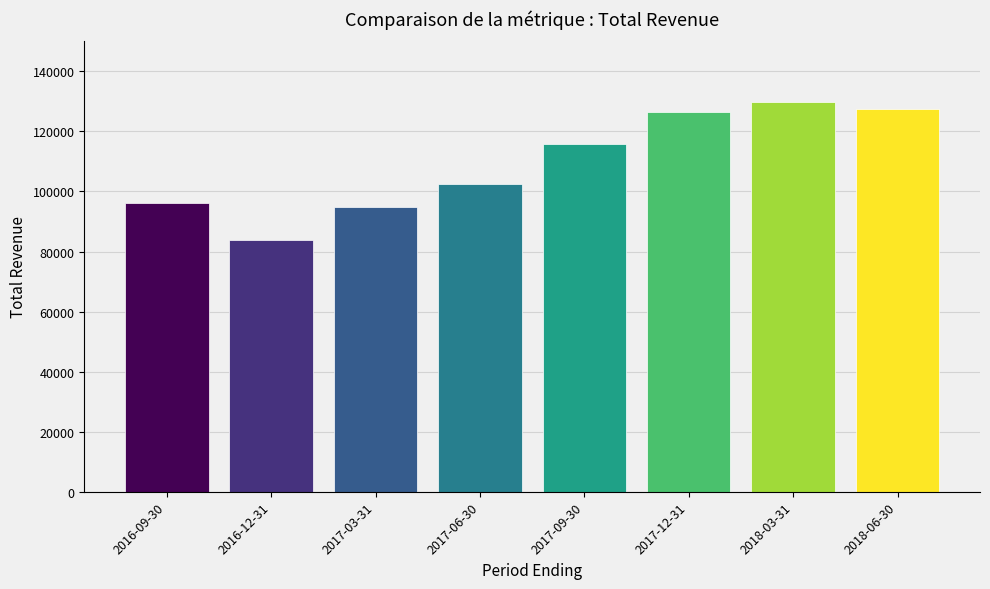

What is the average value?

109588